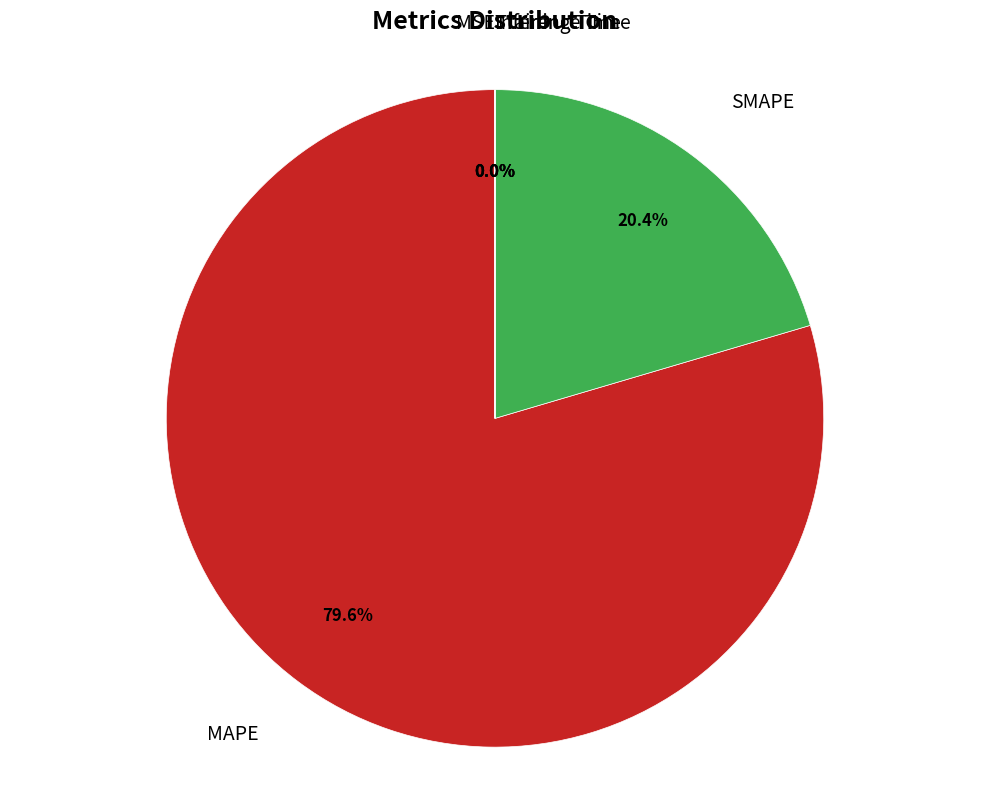

Does any single category account for the majority?

Yes